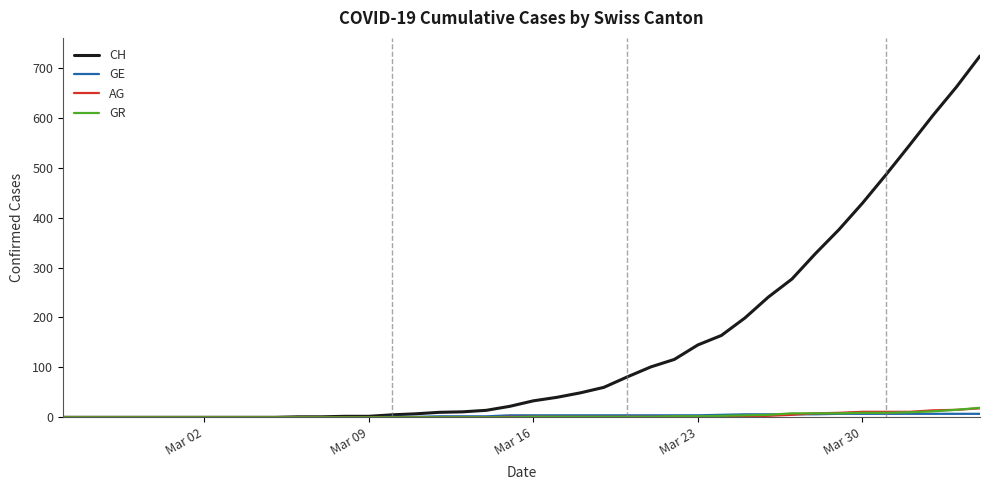

What is the sum of all CH values?

5736